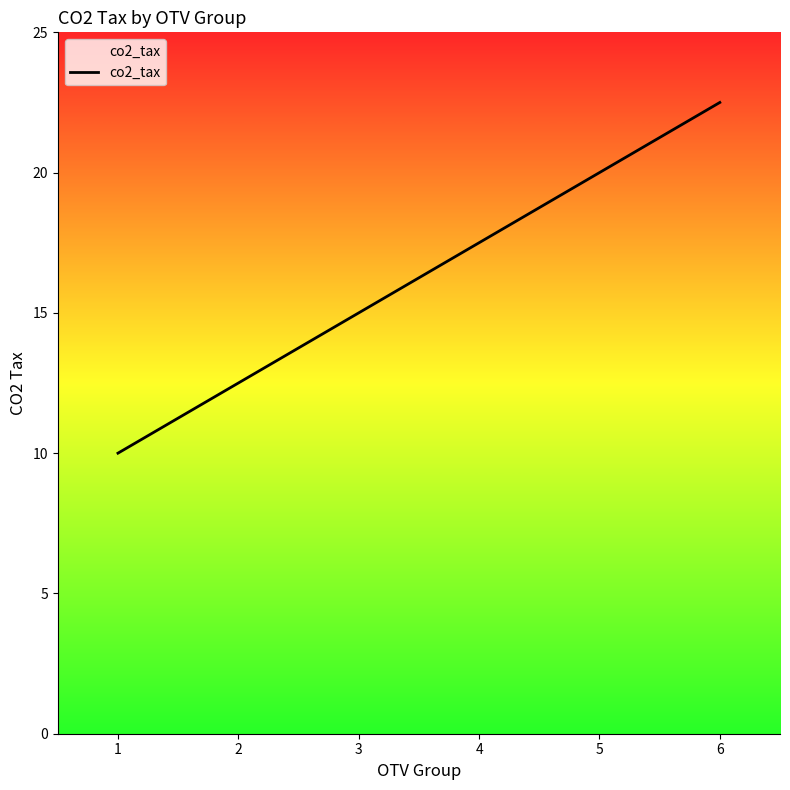

Count the number of values greater than 17.

3